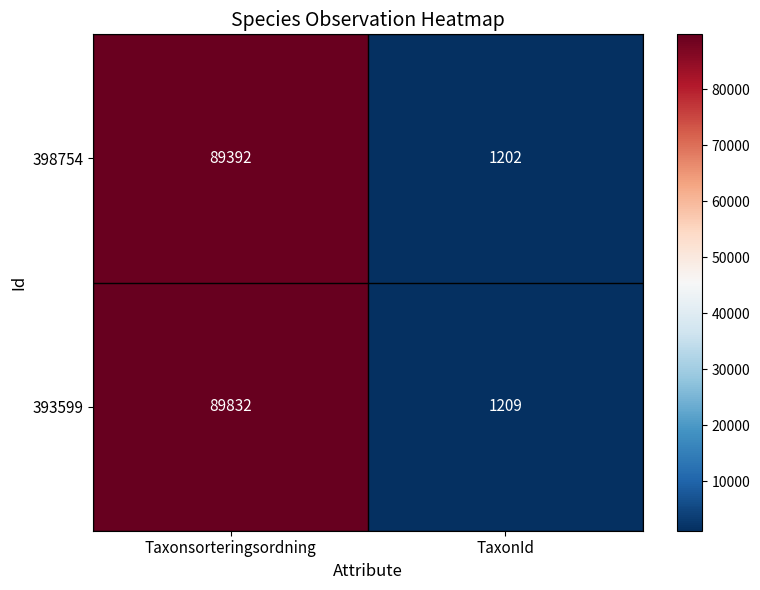

At which label does 398754 reach its peak?

Taxonsorteringsordning